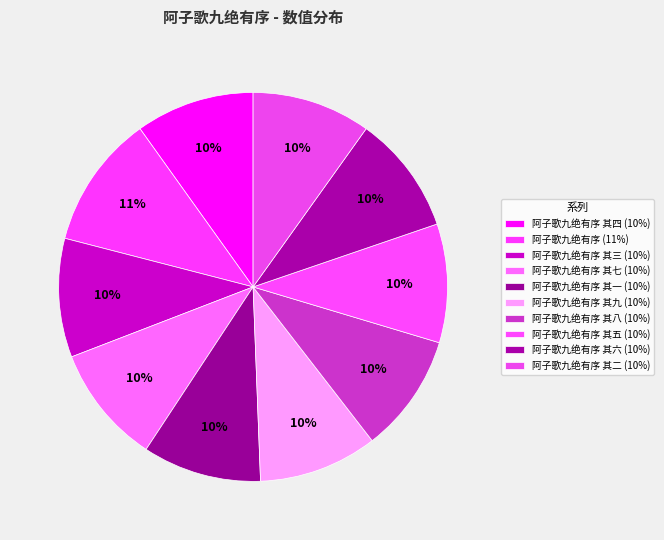

How many slices are in this pie chart?

10